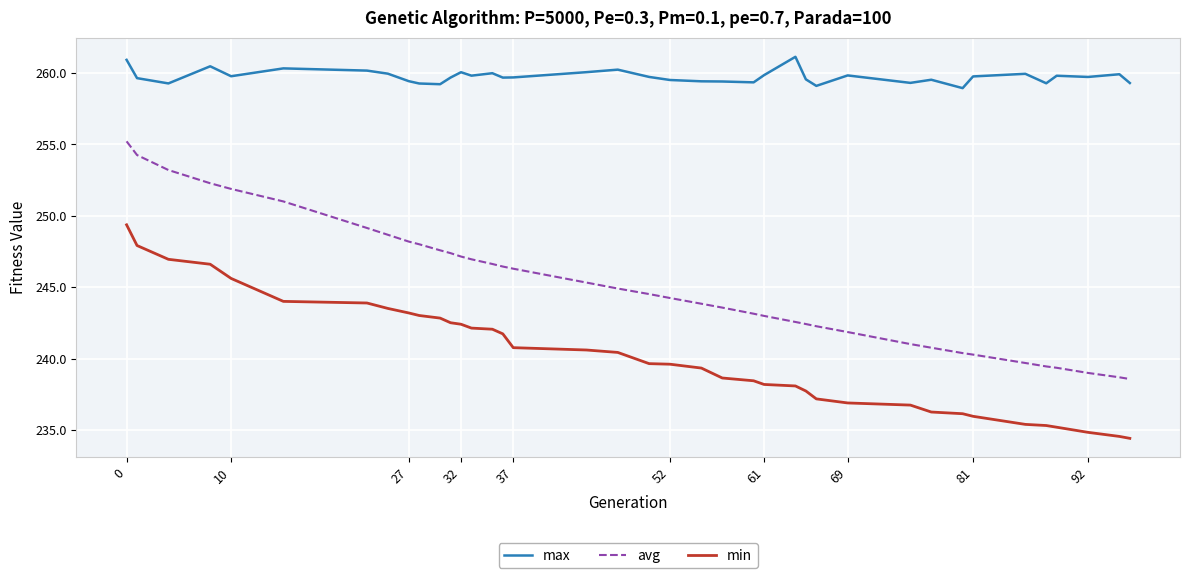

True or false: avg and min cross at least once.

False